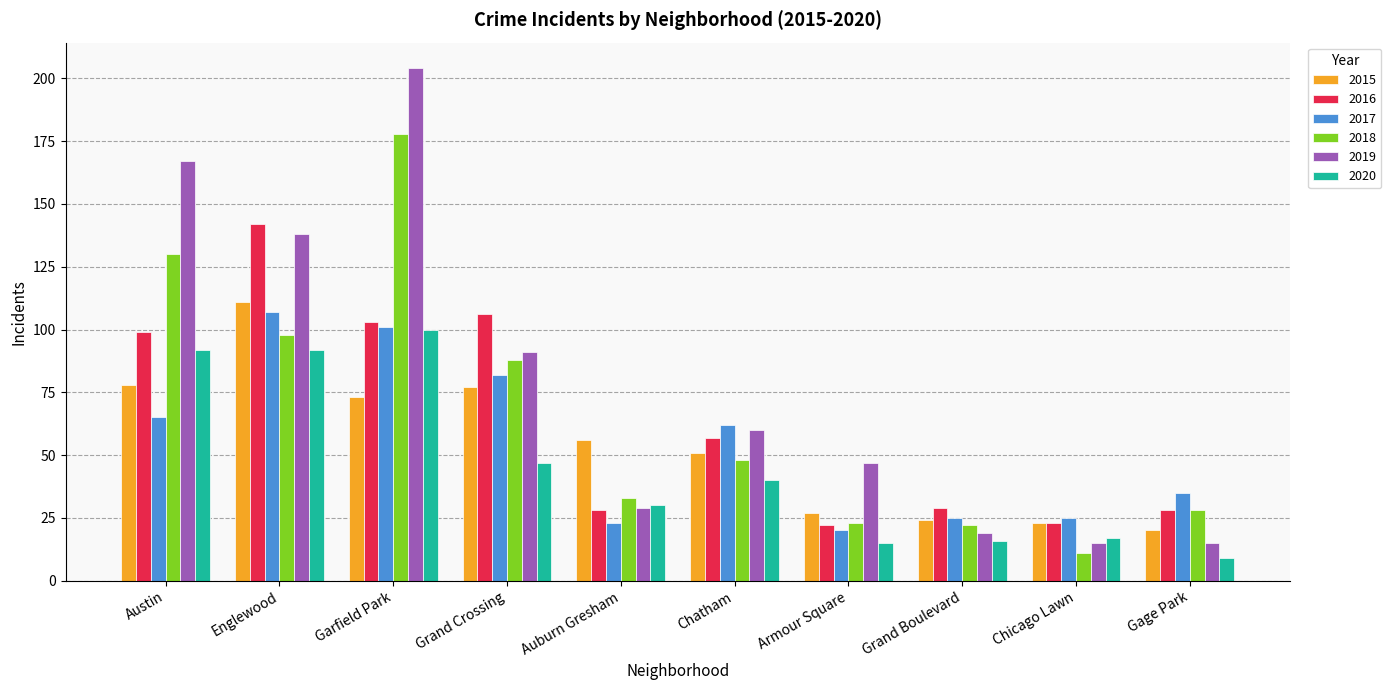

What is the total value across all series at Chatham?

318